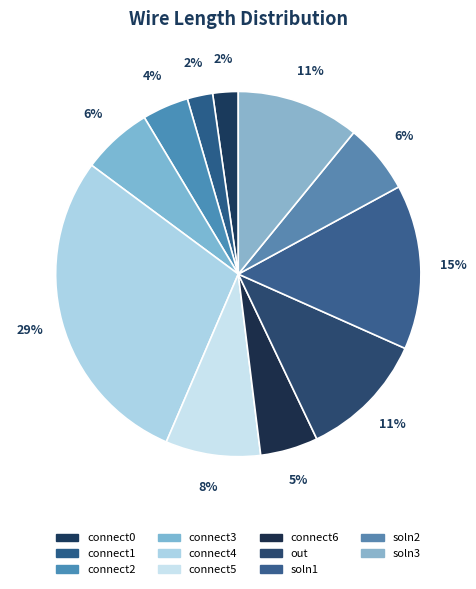

What is the total percentage of connect0 and soln1?

16.8%